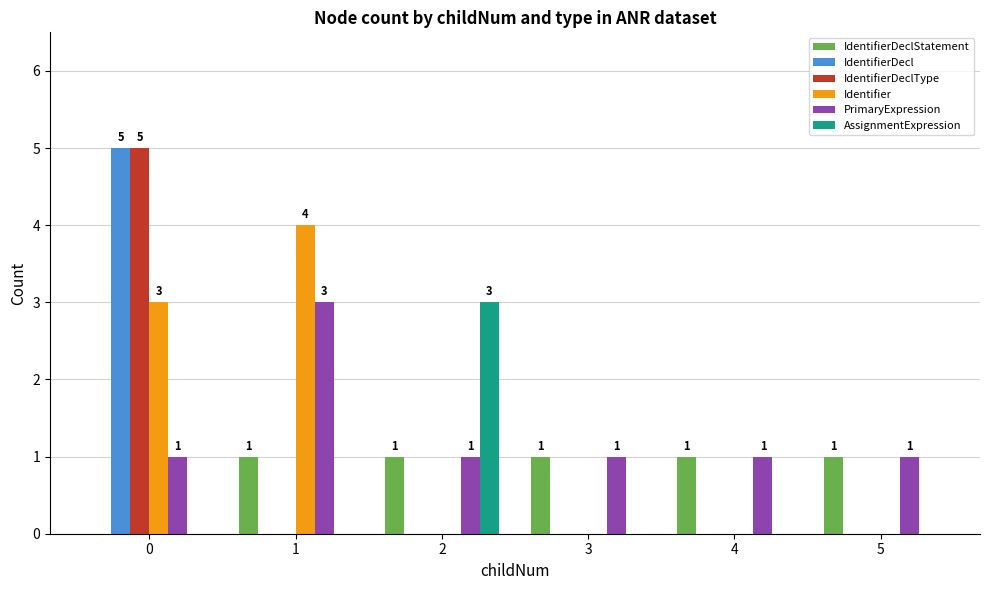

What is the average value of the Identifier series?

1